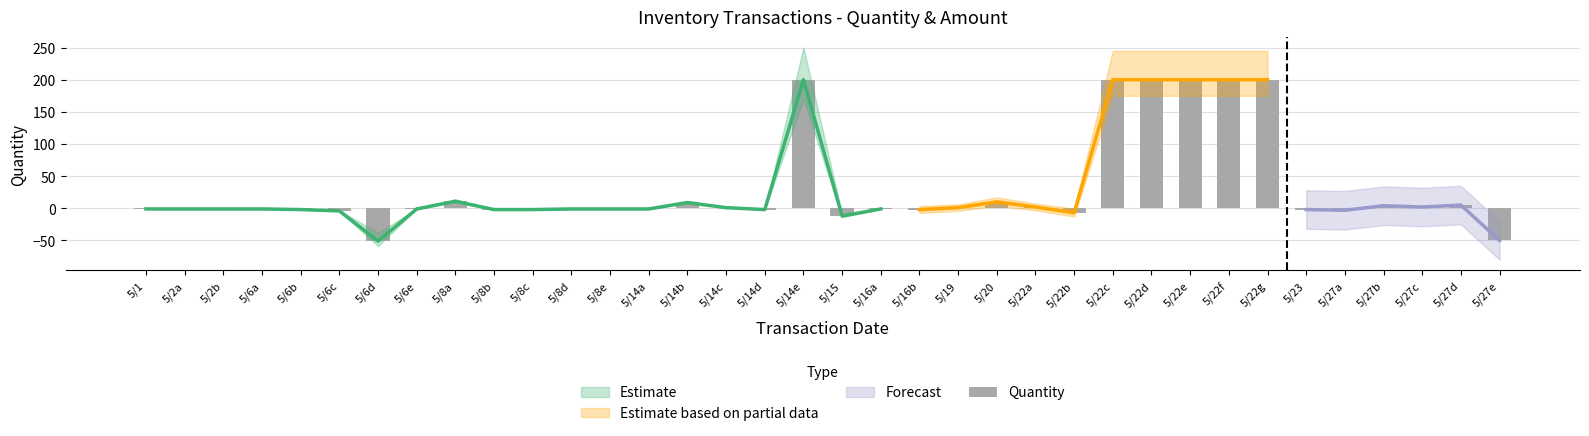

What position from the left is 5/16b?

21